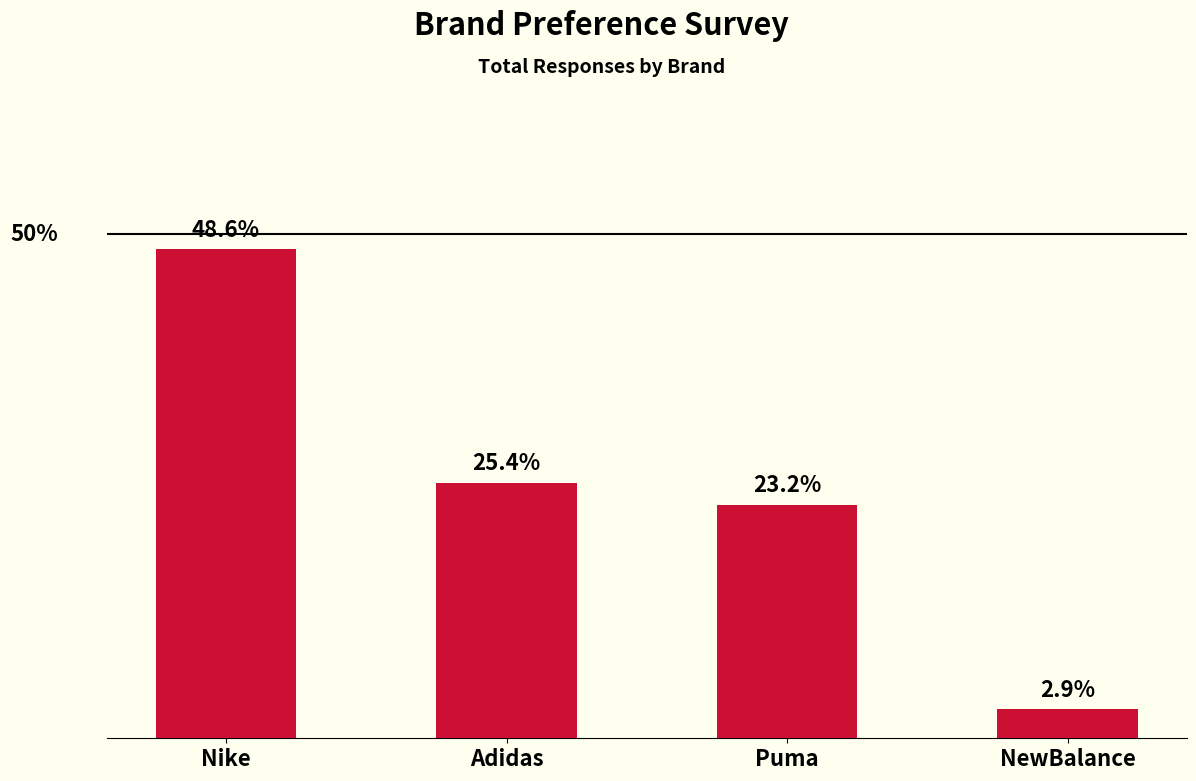

List the labels in order of value, largest first.

Nike, Adidas, Puma, NewBalance